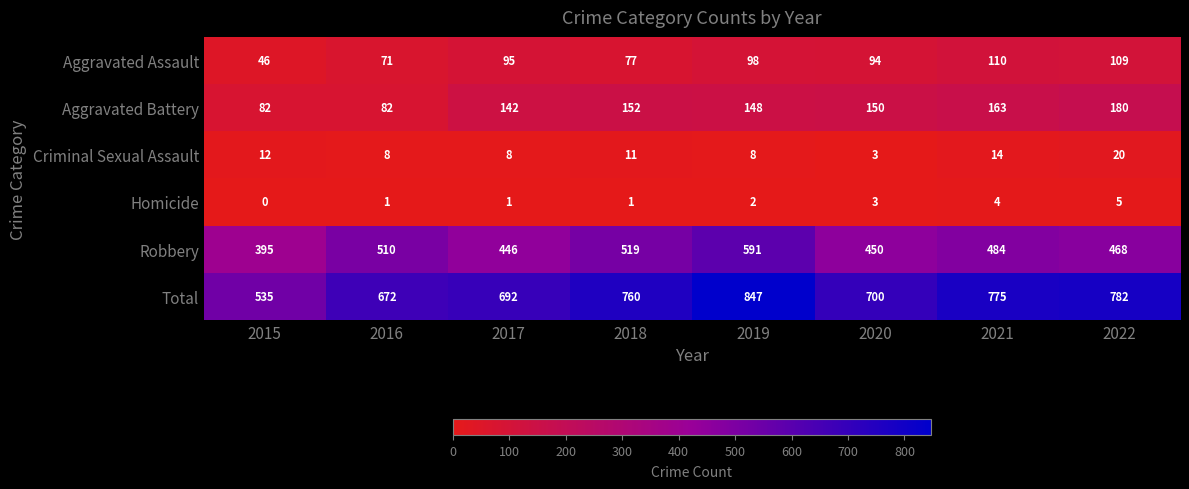

Rank the series at 2021 from highest to lowest value.

Total, Robbery, Aggravated Battery, Aggravated Assault, Criminal Sexual Assault, Homicide